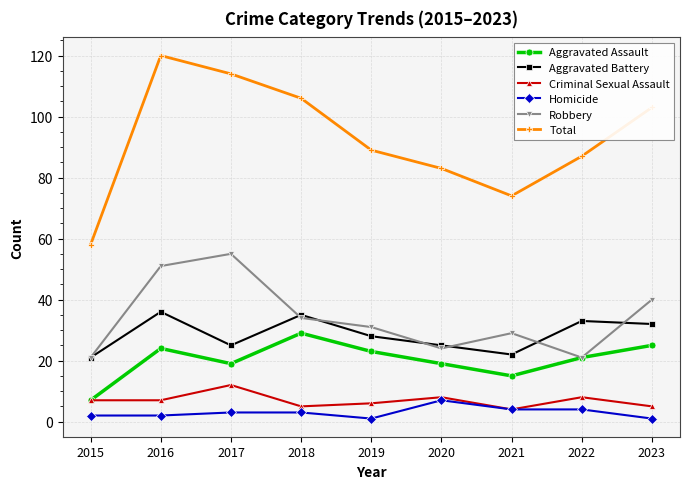

Which category has the lowest value in the Total series?

2015